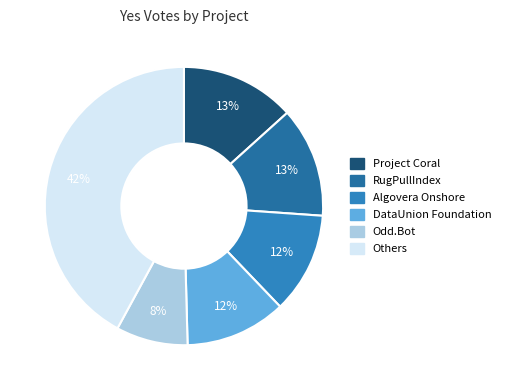

What percentage is the DataUnion Foundation slice, to the nearest percent?

12%